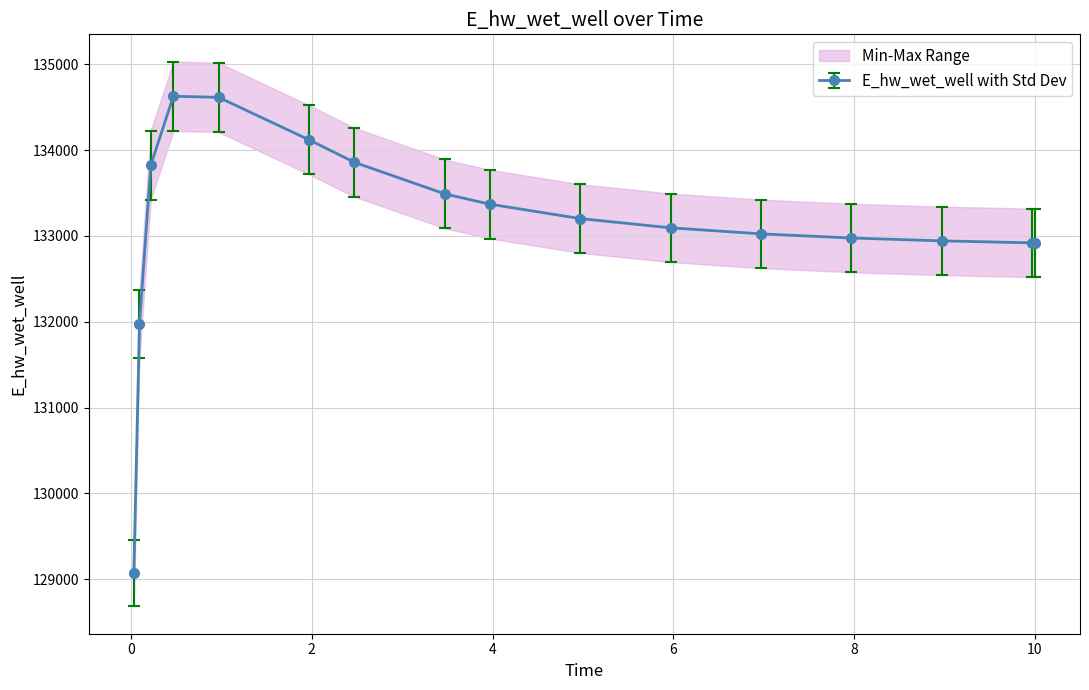

What is the lowest value of the E_hw_wet_well with Std Dev series?

129070.3